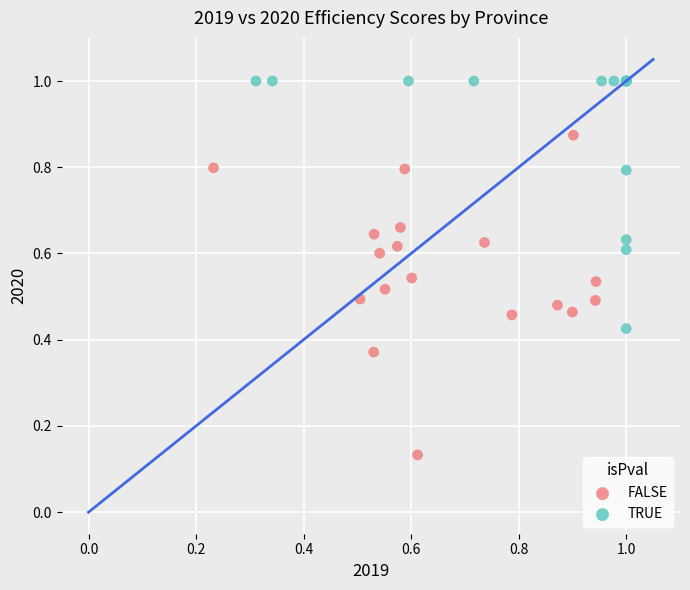

Which series has the largest Y range (max minus min)?

FALSE